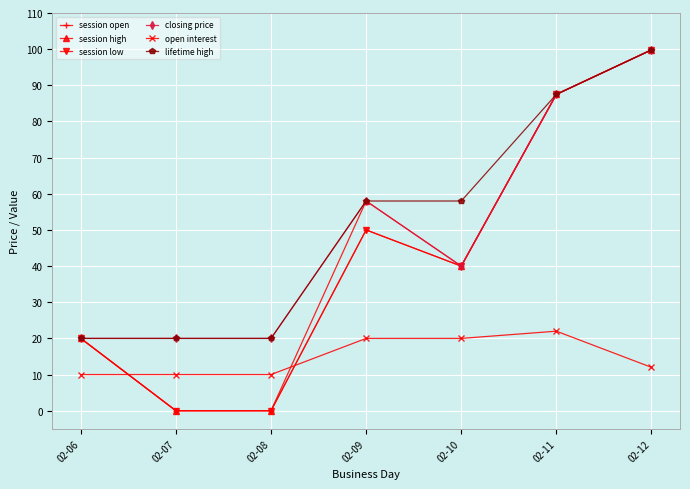

Reading left to right, transcribe all the data shown in this chart.

session open: 02-06=20.0	02-07=0.0	02-08=0.0	02-09=50.0	02-10=40.0	02-11=87.5	02-12=99.8
session high: 02-06=20.0	02-07=0.0	02-08=0.0	02-09=58.0	02-10=40.0	02-11=87.5	02-12=99.8
session low: 02-06=20.0	02-07=0.0	02-08=0.0	02-09=50.0	02-10=40.0	02-11=87.5	02-12=99.8
closing price: 02-06=20.0	02-07=20.0	02-08=20.0	02-09=58.0	02-10=40.0	02-11=87.5	02-12=99.8
open interest: 02-06=10.0	02-07=10.0	02-08=10.0	02-09=20.0	02-10=20.0	02-11=22.0	02-12=12.0
lifetime high: 02-06=20.0	02-07=20.0	02-08=20.0	02-09=58.0	02-10=58.0	02-11=87.5	02-12=99.8